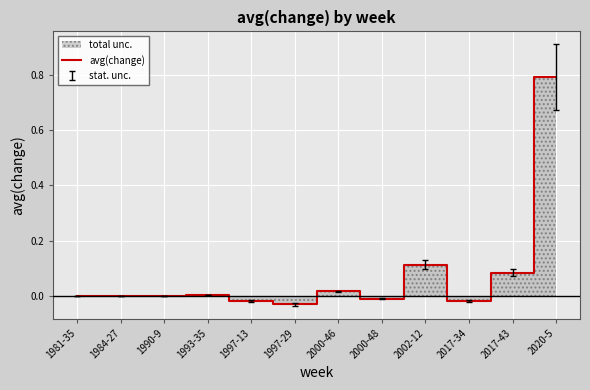

List the labels in order of value, largest first.

2020-5, 2002-12, 2017-43, 2000-46, 1993-35, 1984-27, 1990-9, 1981-35, 2000-48, 1997-13, 2017-34, 1997-29